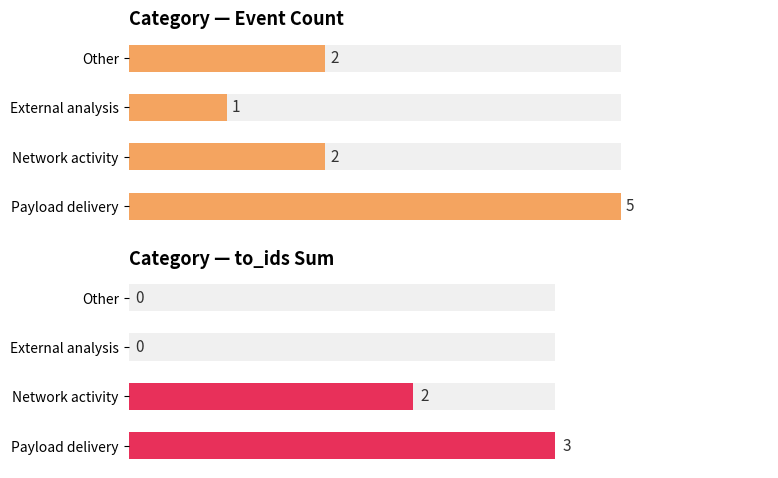

What is the difference between the maximum and minimum values in the to_ids sum series?

3